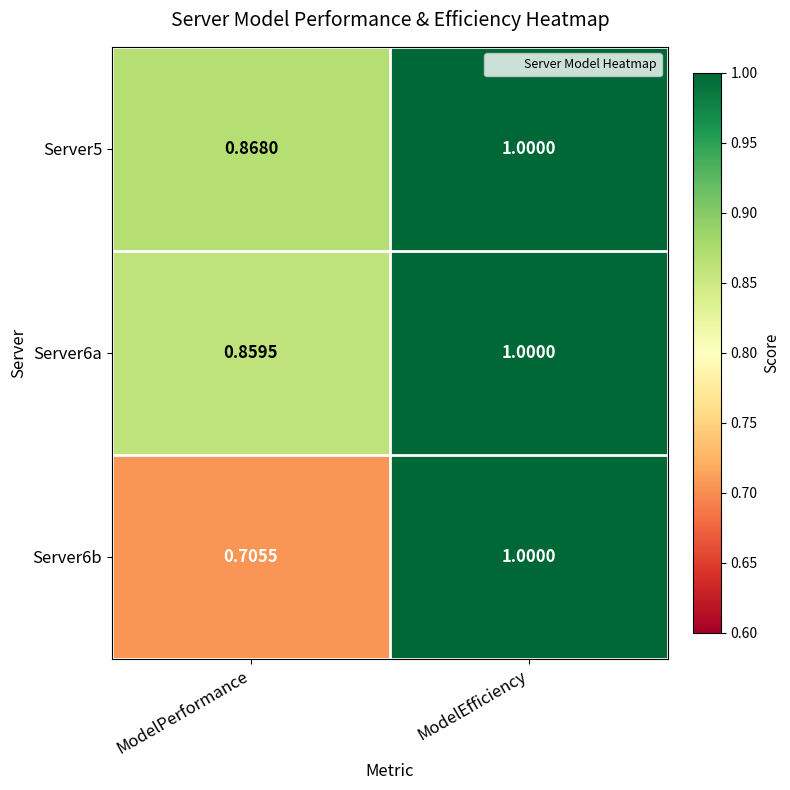

List the labels in order of Server6b value, smallest first.

ModelPerformance, ModelEfficiency